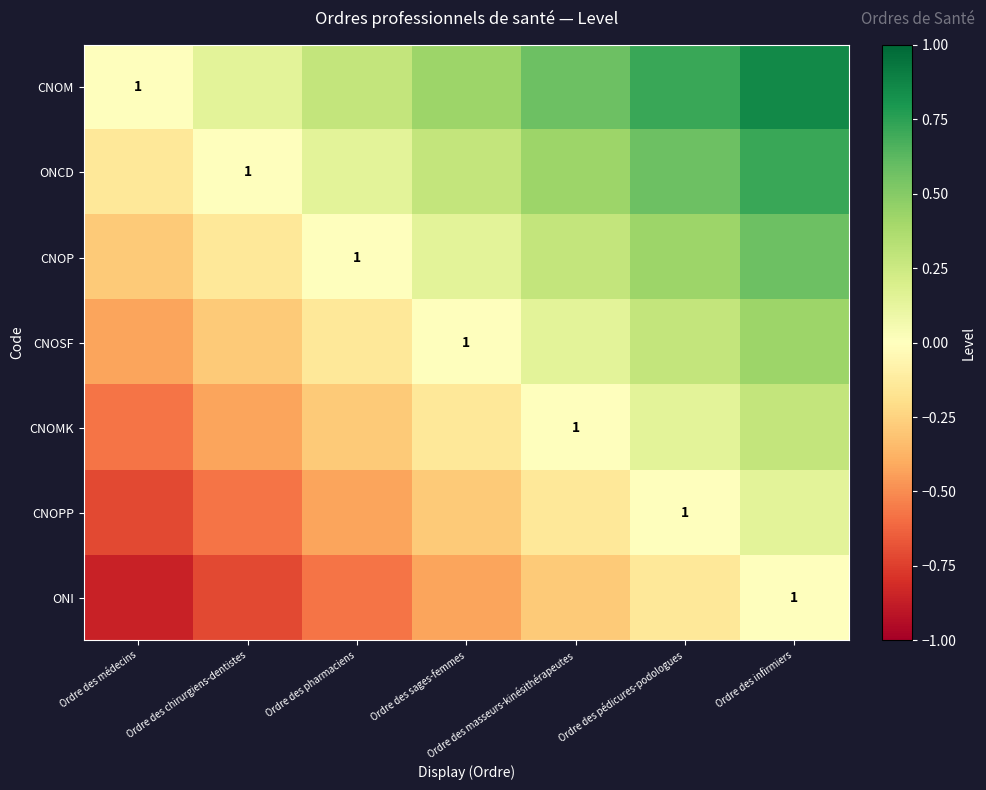

At how many categories does at least one series exceed 0?

6